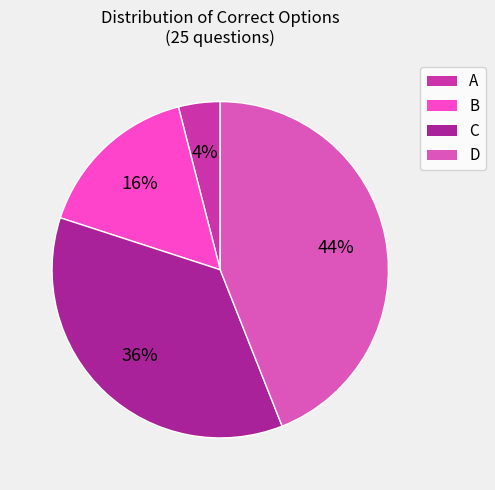

Which slice is the smallest?

A